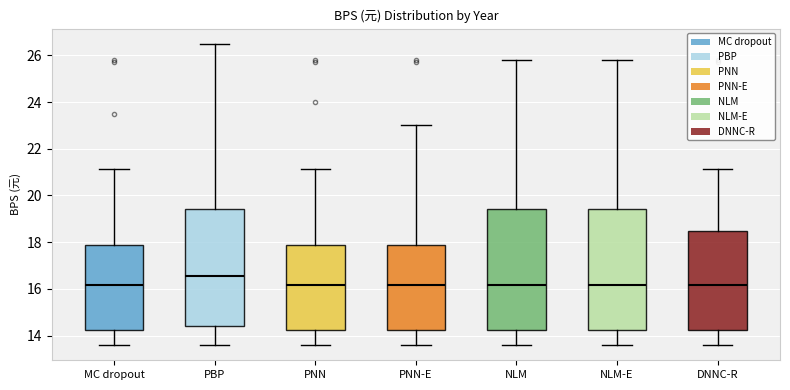

Reading left to right, read every box against the y-axis: the position of its median line, the range the box covers, and the ends of its whiskers. The values are not printed on the chart, so give them approximately, as read against the axis.

MC dropout: median 16.2, box 14.2 to 17.8, whiskers 13.6 to 21.2
PBP: median 16.6, box 14.4 to 19.4, whiskers 13.6 to 26.6
PNN: median 16.2, box 14.2 to 17.8, whiskers 13.6 to 21.2
PNN-E: median 16.2, box 14.2 to 17.8, whiskers 13.6 to 23.0
NLM: median 16.2, box 14.2 to 19.4, whiskers 13.6 to 25.8
NLM-E: median 16.2, box 14.2 to 19.4, whiskers 13.6 to 25.8
DNNC-R: median 16.2, box 14.2 to 18.6, whiskers 13.6 to 21.2